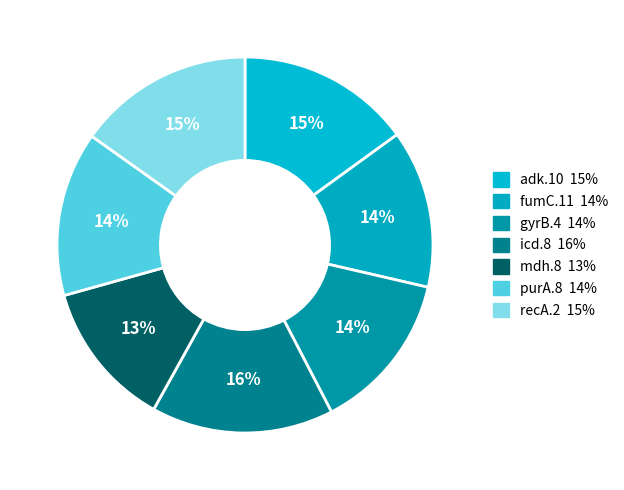

Is it true that gyrB.4 is 7% of the pie?

False